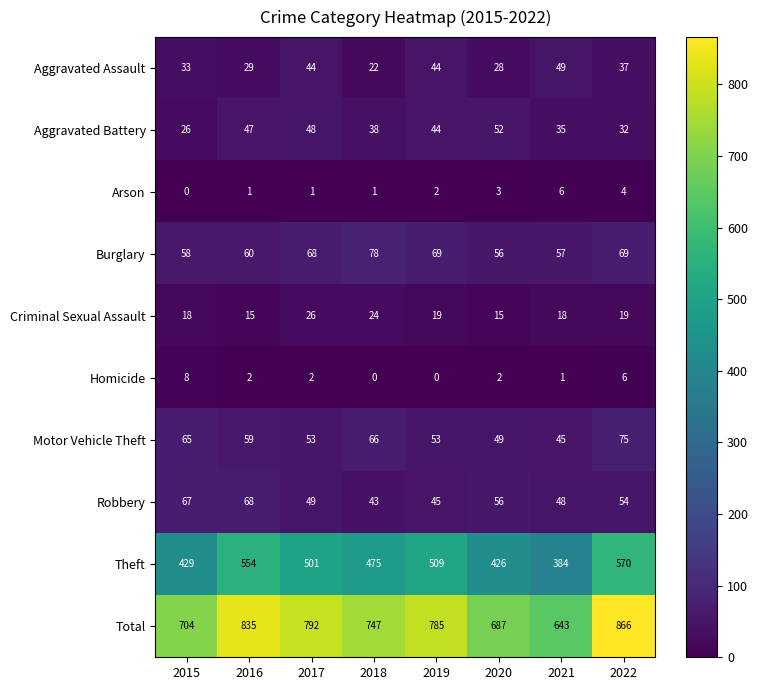

Which series changed the most between 2017 and 2020?

Total